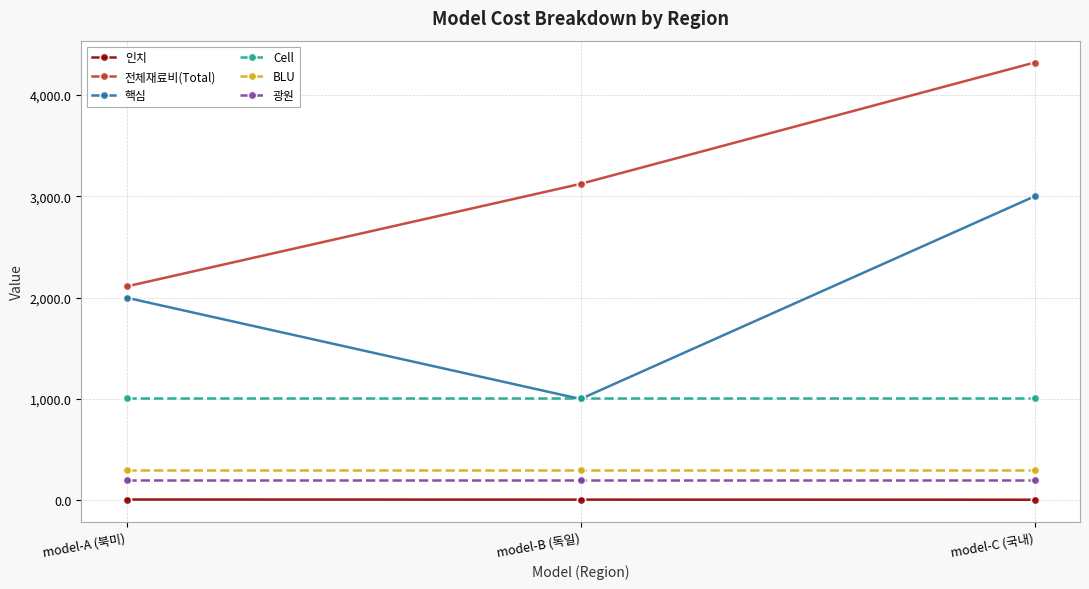

How many values in the 전체재료비(Total) series exceed 3123?

2